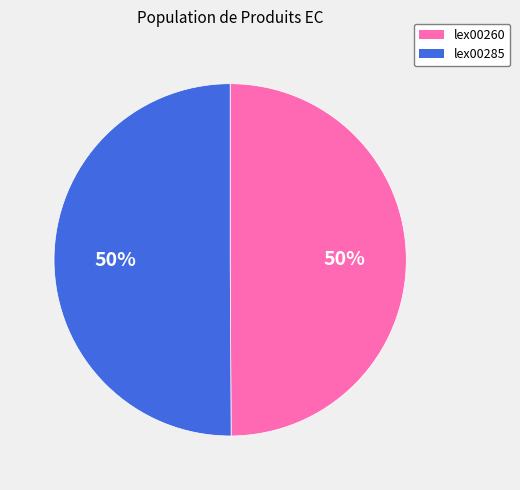

What is the ratio of the value at lex00260 to the value at lex00285?

1.0